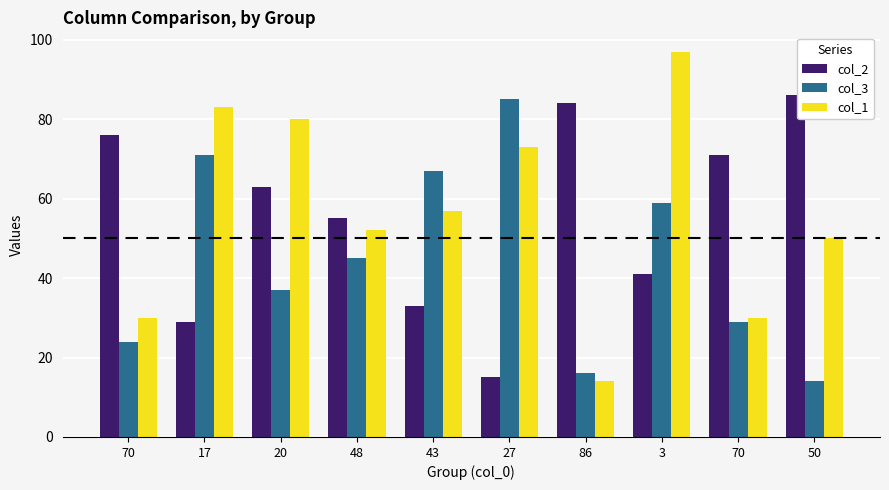

How many categories are shown in the chart?

10